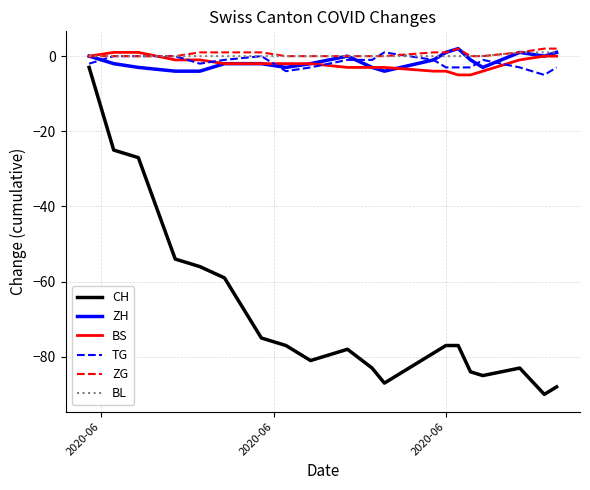

True or false: CH and ZH intersect in this chart.

False